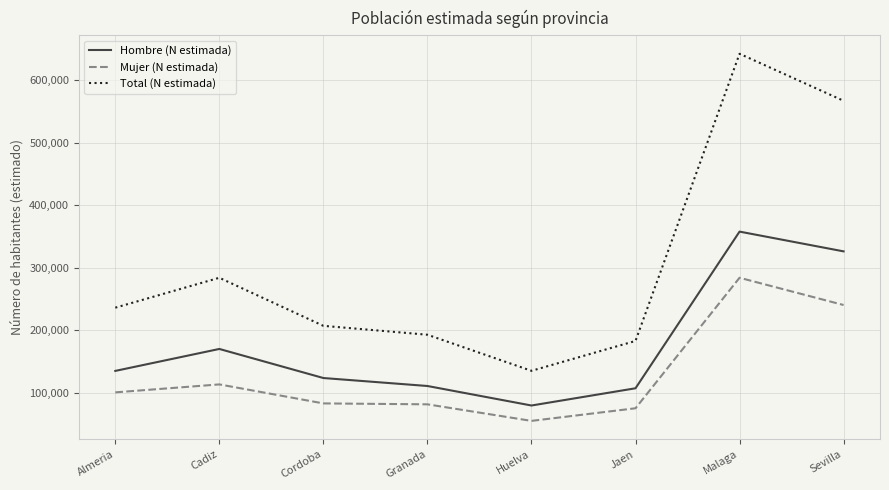

Which series has the largest total across all categories?

Total (N estimada)